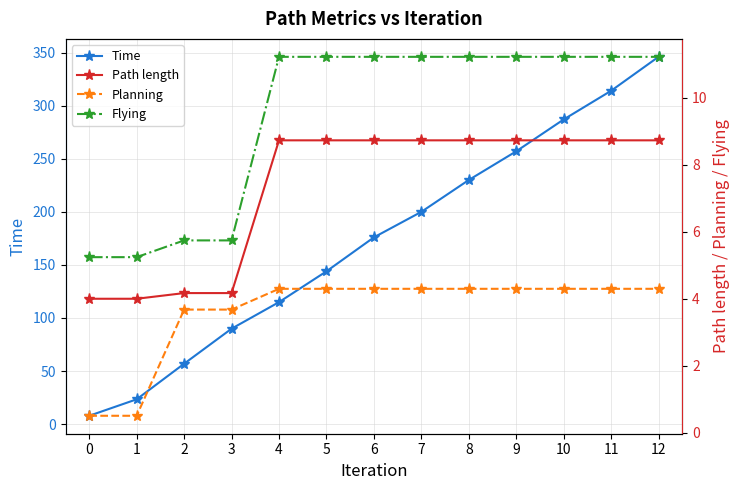

Is it true that Time equals 56.9 at 2?

True